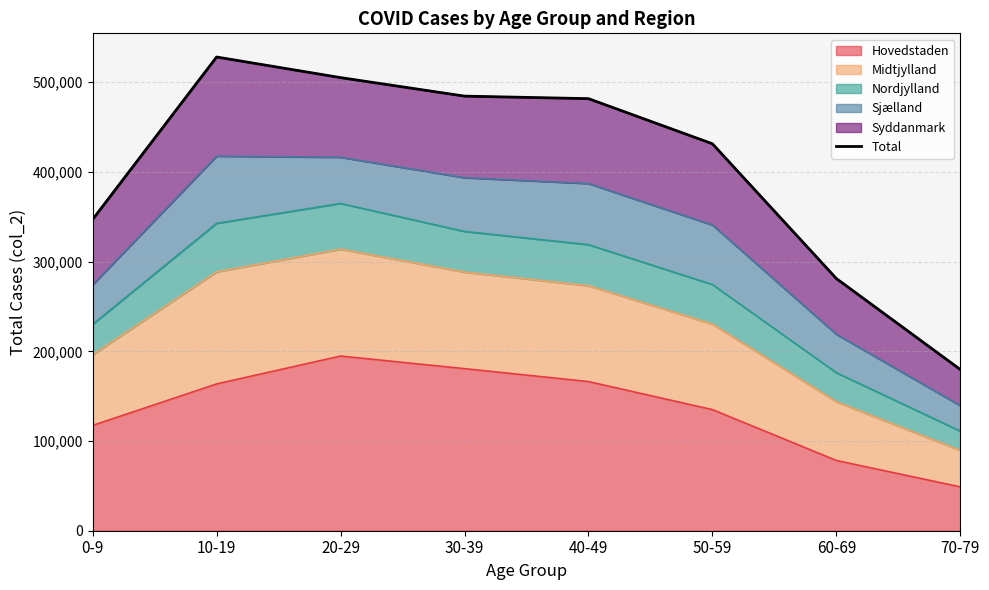

At which label does the data first exceed 481686?

10-19